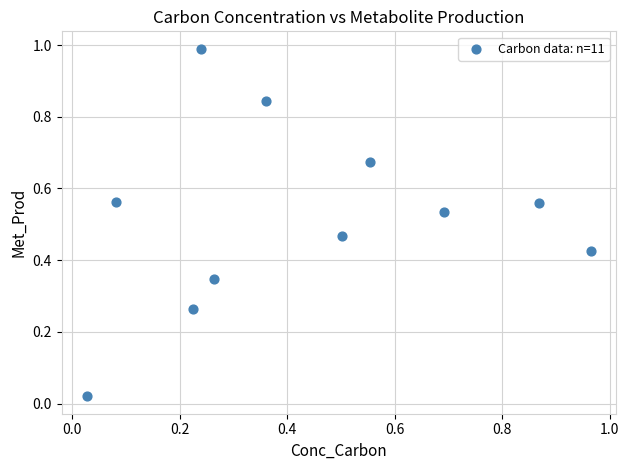

What is the range of Y values (max minus min)?

1.0